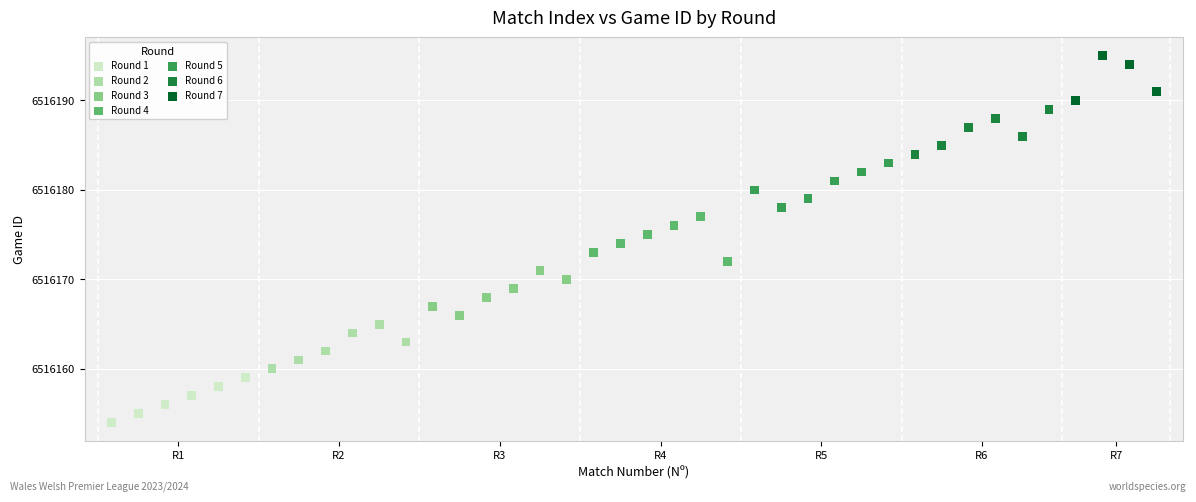

Which series contains the highest Y value?

Round 7